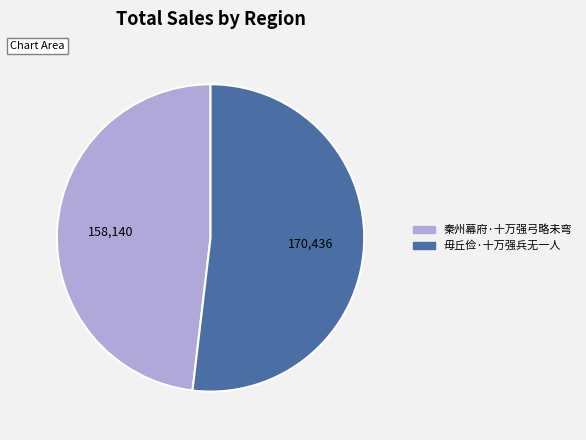

Which slice represents more than half of the pie?

毋丘俭·十万强兵无一人